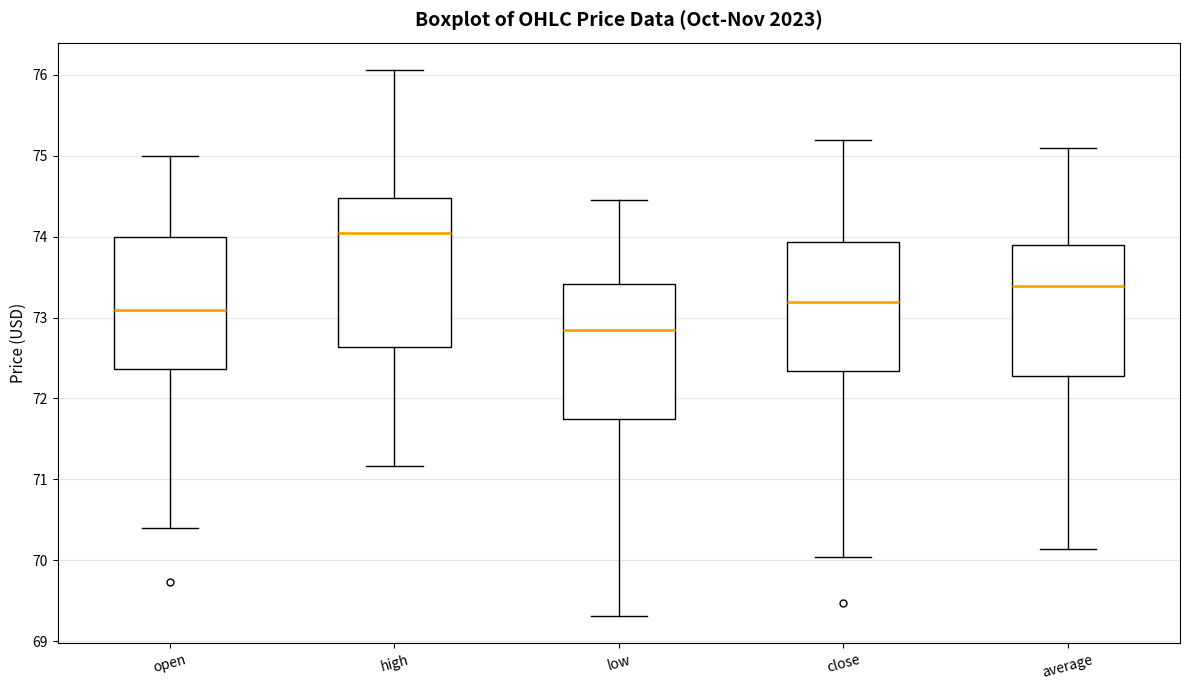

Reading left to right, transcribe this box plot: for each box, give where its median line is, the range the box spans, and where its two whiskers end, as read against the y-axis. The values are not printed on the chart, so give them approximately, as read against the axis.

open: median 73.1, box 72.4 to 74.0, whiskers 70.4 to 75.0
high: median 74.1, box 72.6 to 74.5, whiskers 71.2 to 76.1
low: median 72.8, box 71.7 to 73.4, whiskers 69.3 to 74.5
close: median 73.2, box 72.3 to 73.9, whiskers 70.0 to 75.2
average: median 73.4, box 72.3 to 73.9, whiskers 70.1 to 75.1